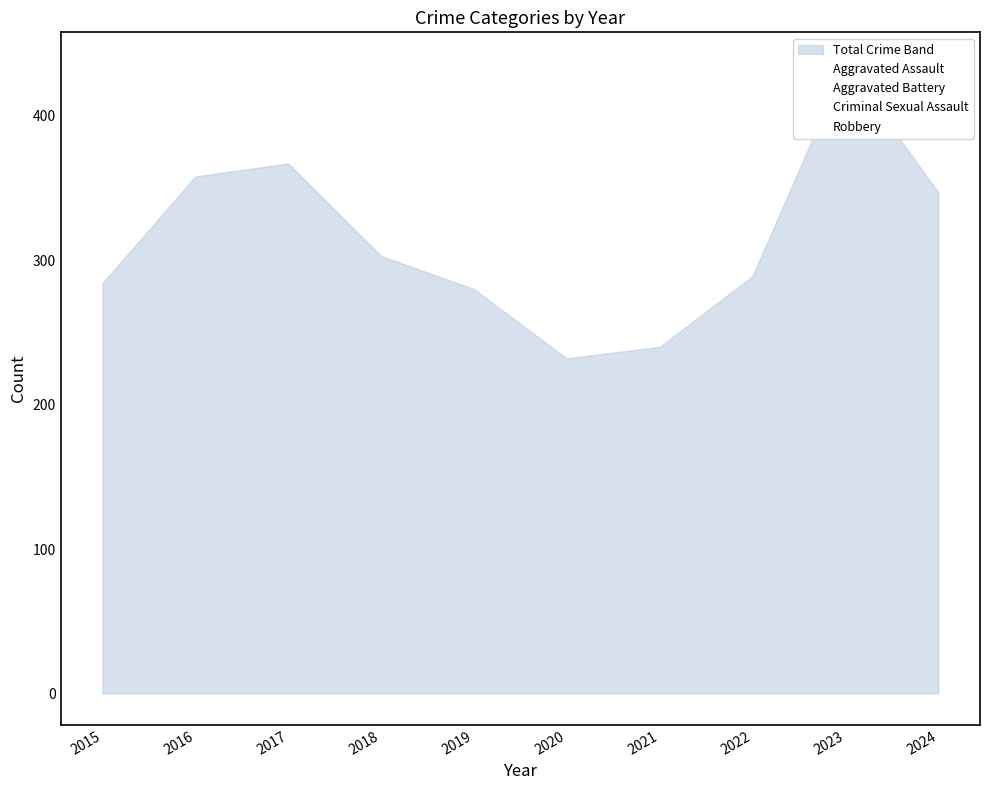

What is the highest value of the Aggravated Assault series?

88